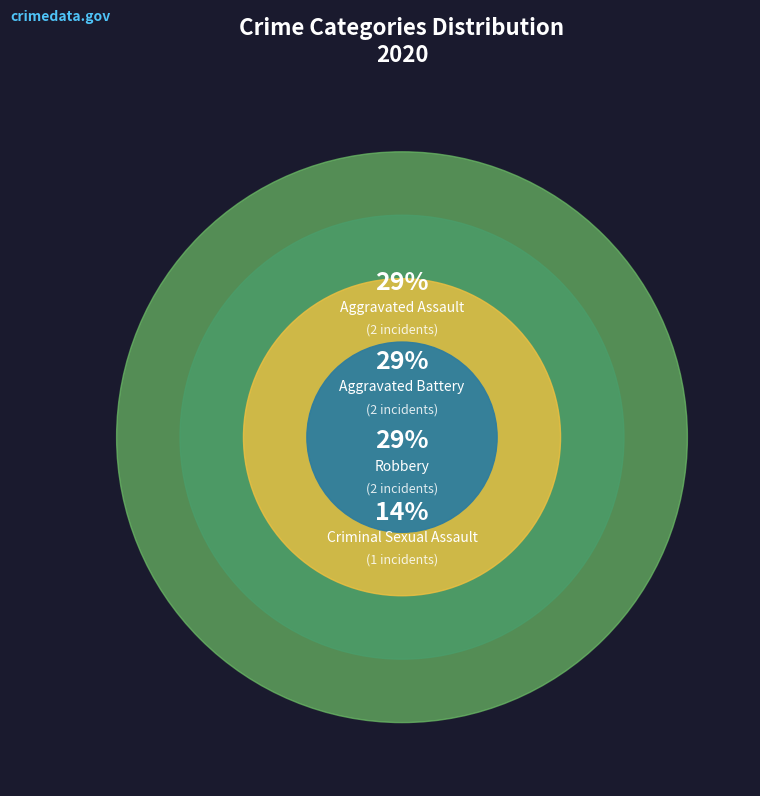

Is it true that Robbery is 29% of the pie?

True